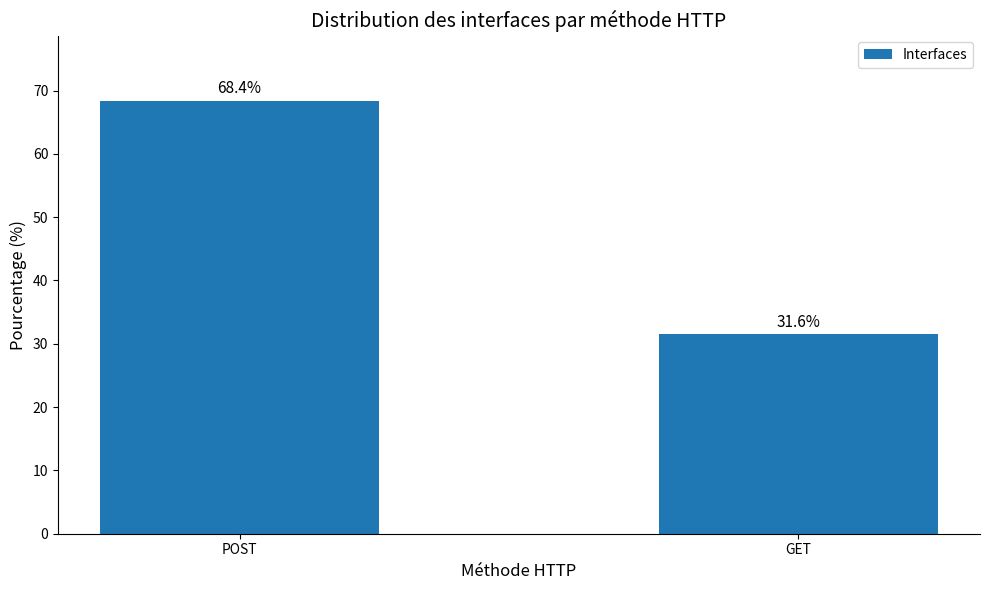

What is the maximum value shown in the chart?

68.4